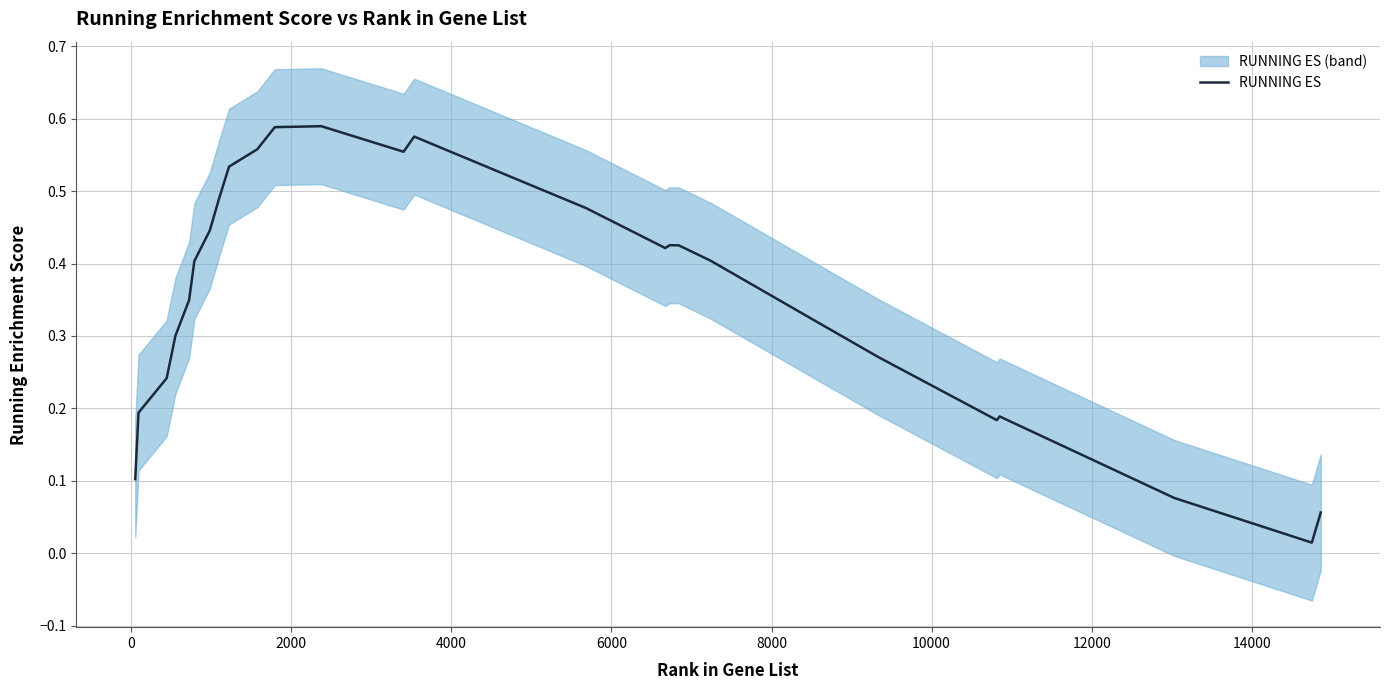

How many interior local peaks (higher than both neighbors) does the data have?

4